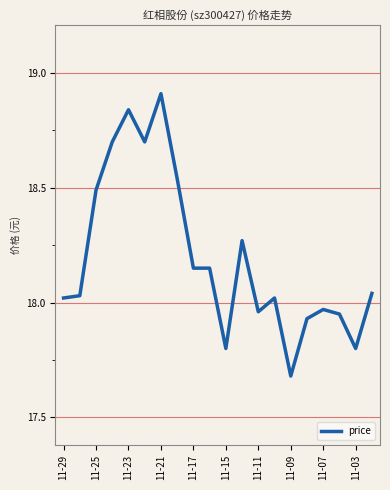

What is the maximum value shown in the chart?

18.9